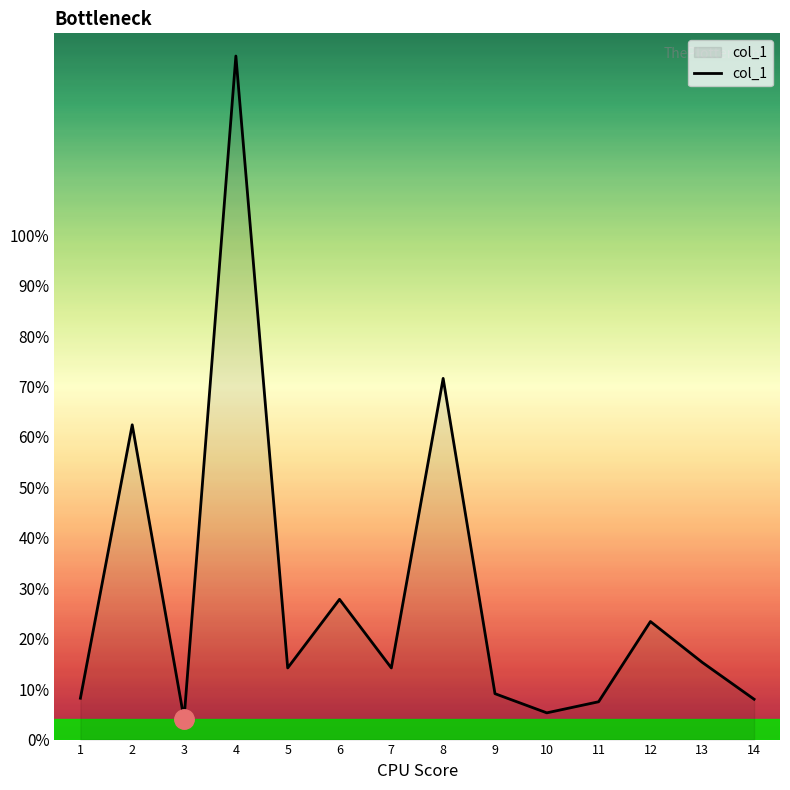

Approximately how many times larger is the value at 13 compared to 9?

1.7